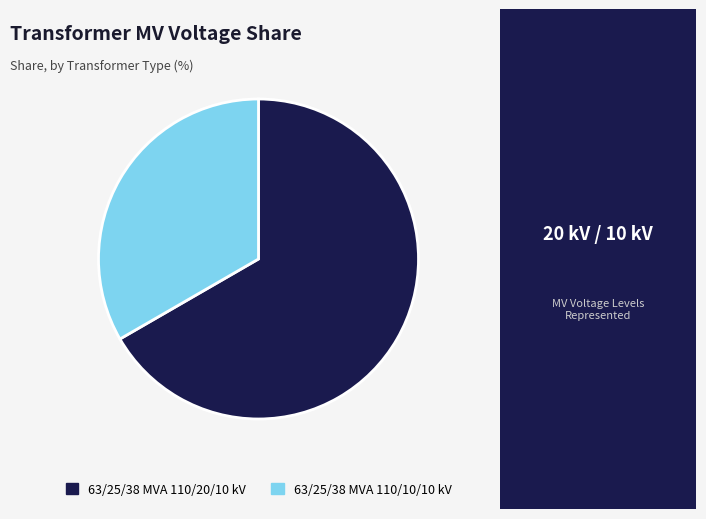

The 63/25/38 MVA 110/10/10 kV slice represents 47% of the pie. True or false?

False